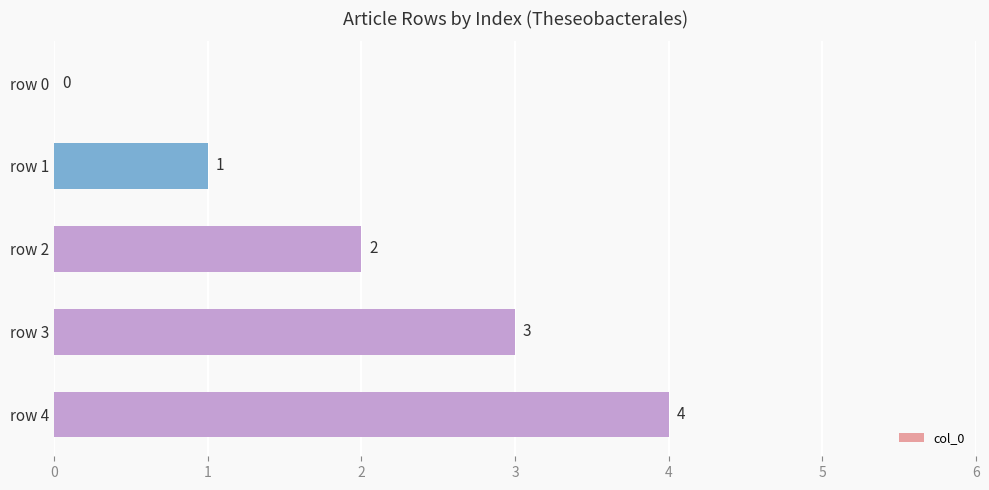

The value at row 1 is 1. True or false?

True